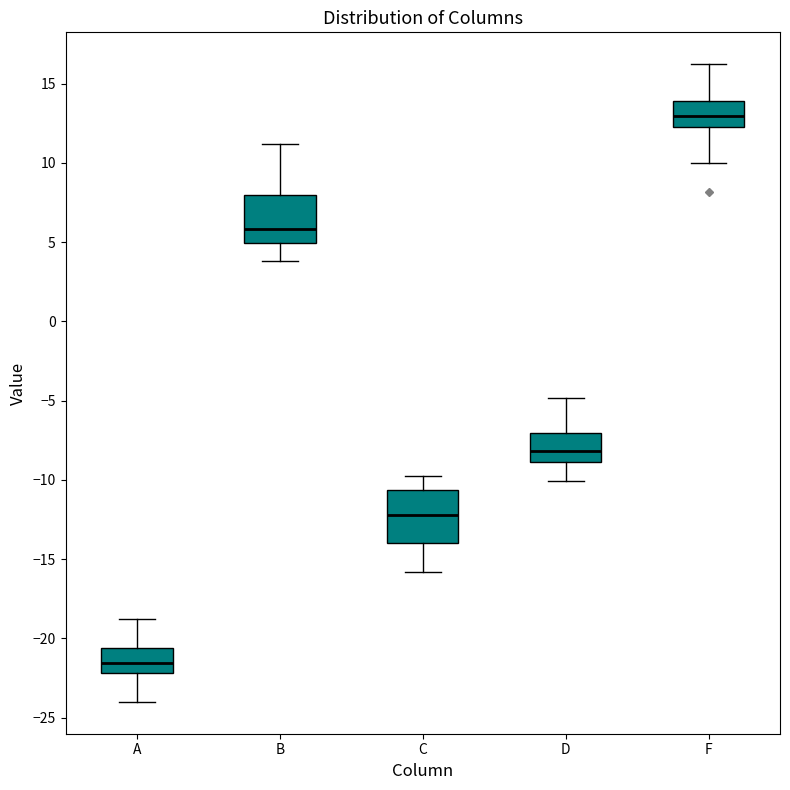

Which box has the lowest median line?

A